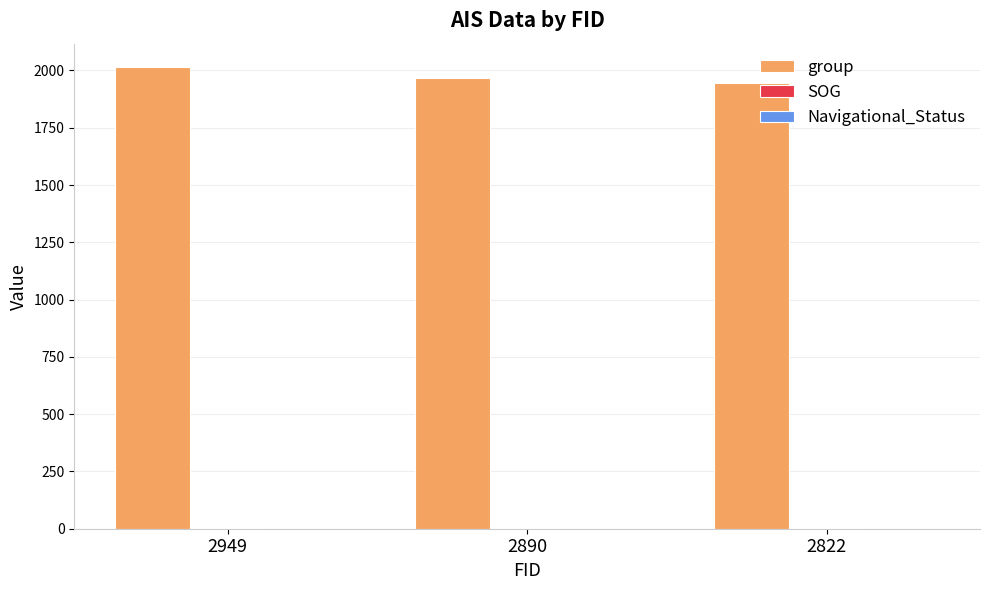

What is the total value across all series at 2890?

1971.6